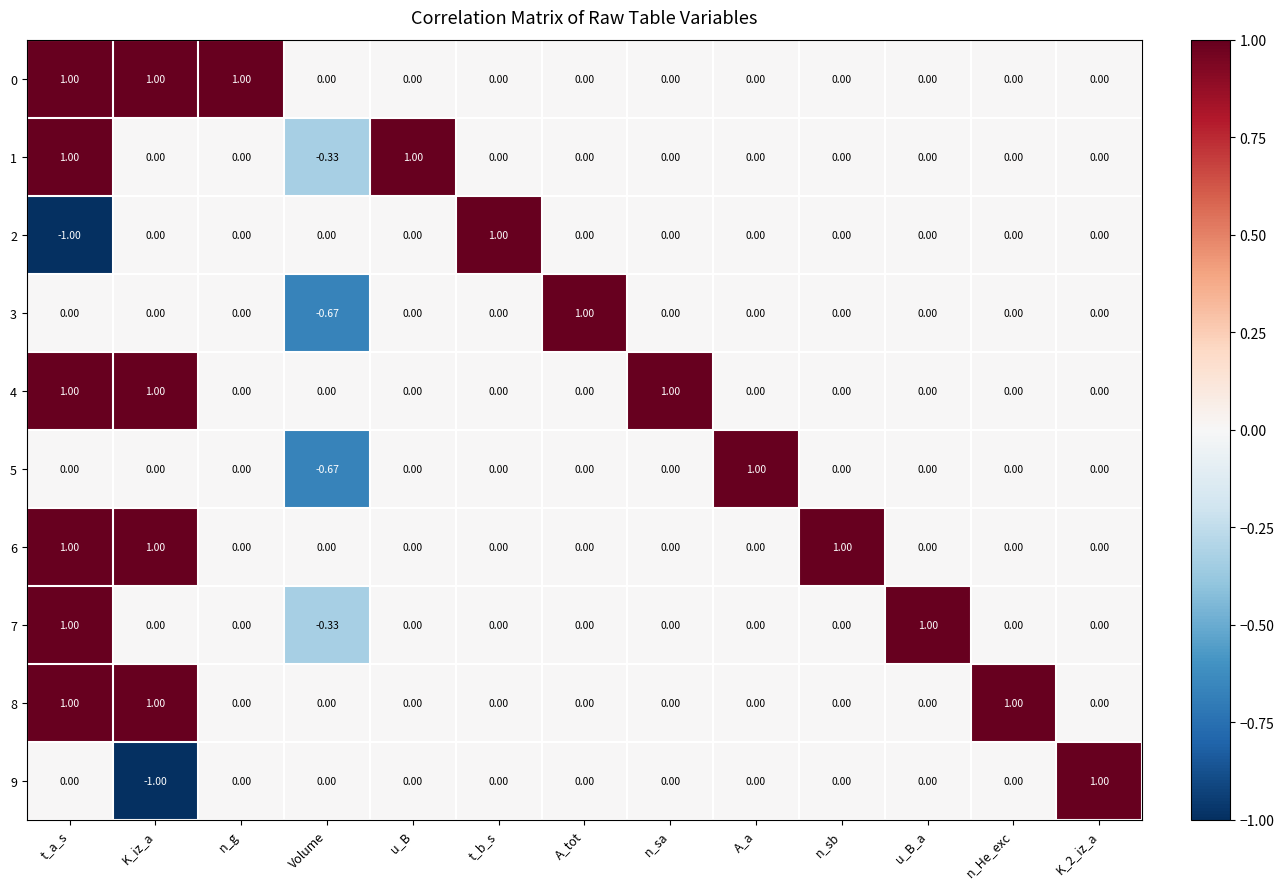

At which category is the sum across all series the highest?

t_a_s